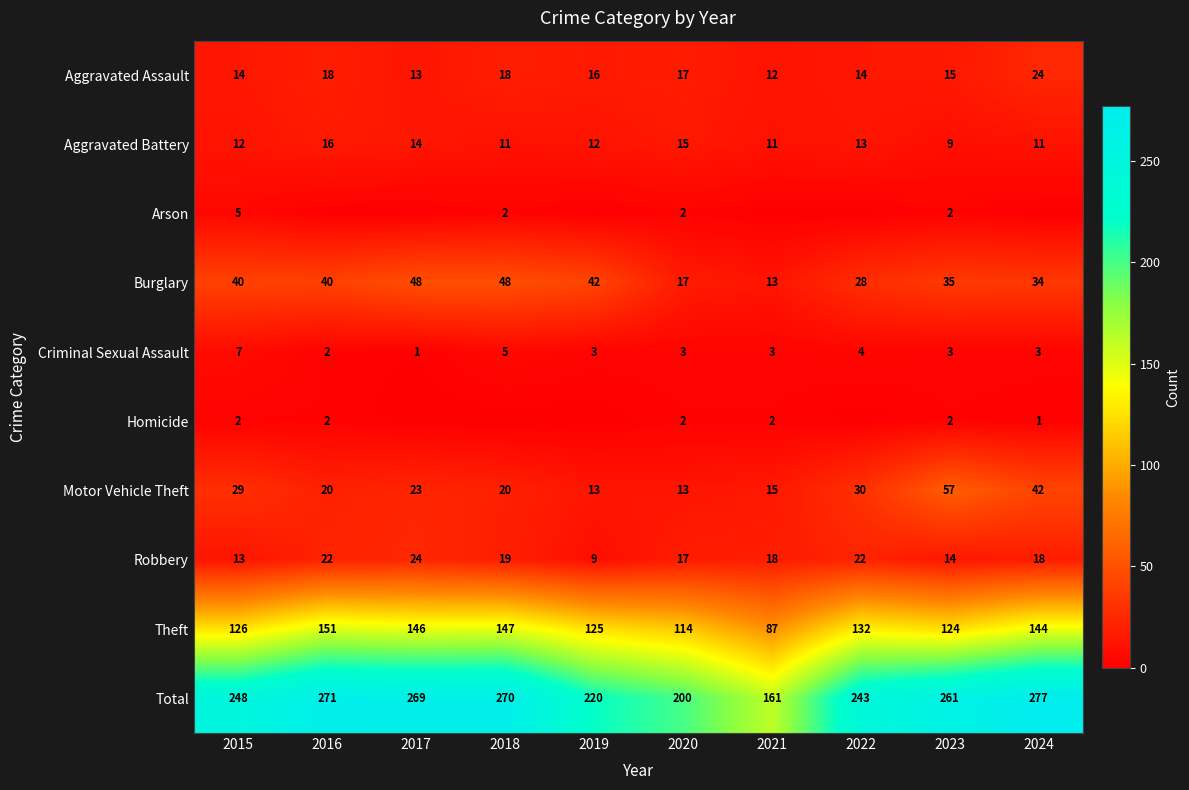

The value of Aggravated Battery at 2021 is 18. True or false?

False